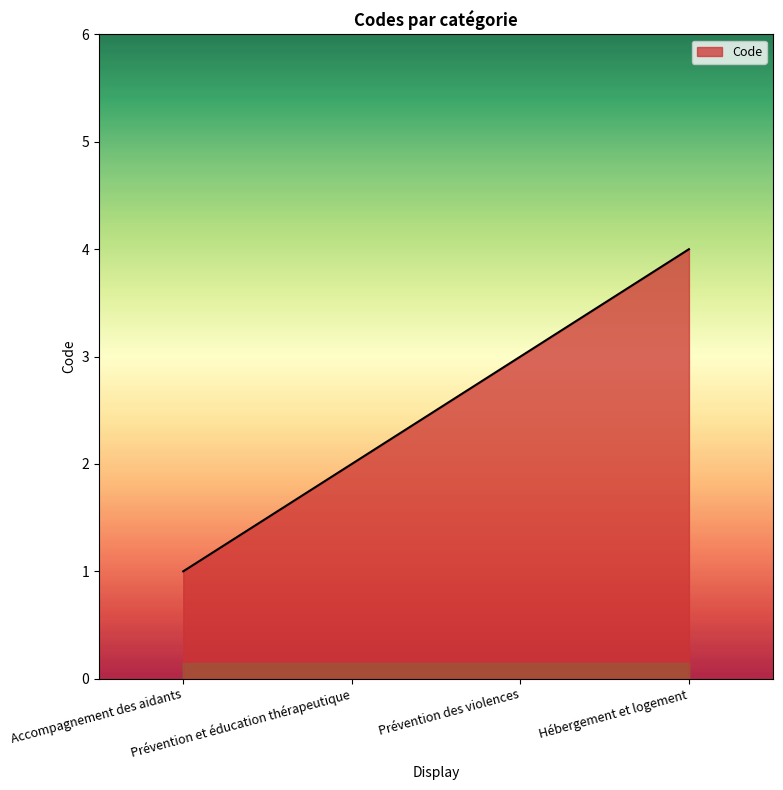

Reading right to left, list all the values displayed in this chart.

Hébergement et logement=4	Prévention des violences=3	Prévention et éducation thérapeutique=2	Accompagnement des aidants=1